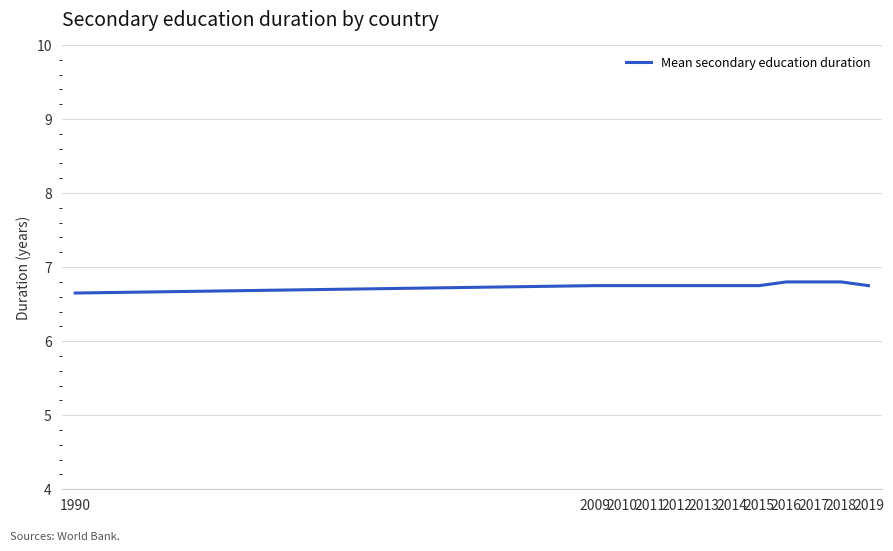

What is the sum of the values at 2015 and 2009?

13.5